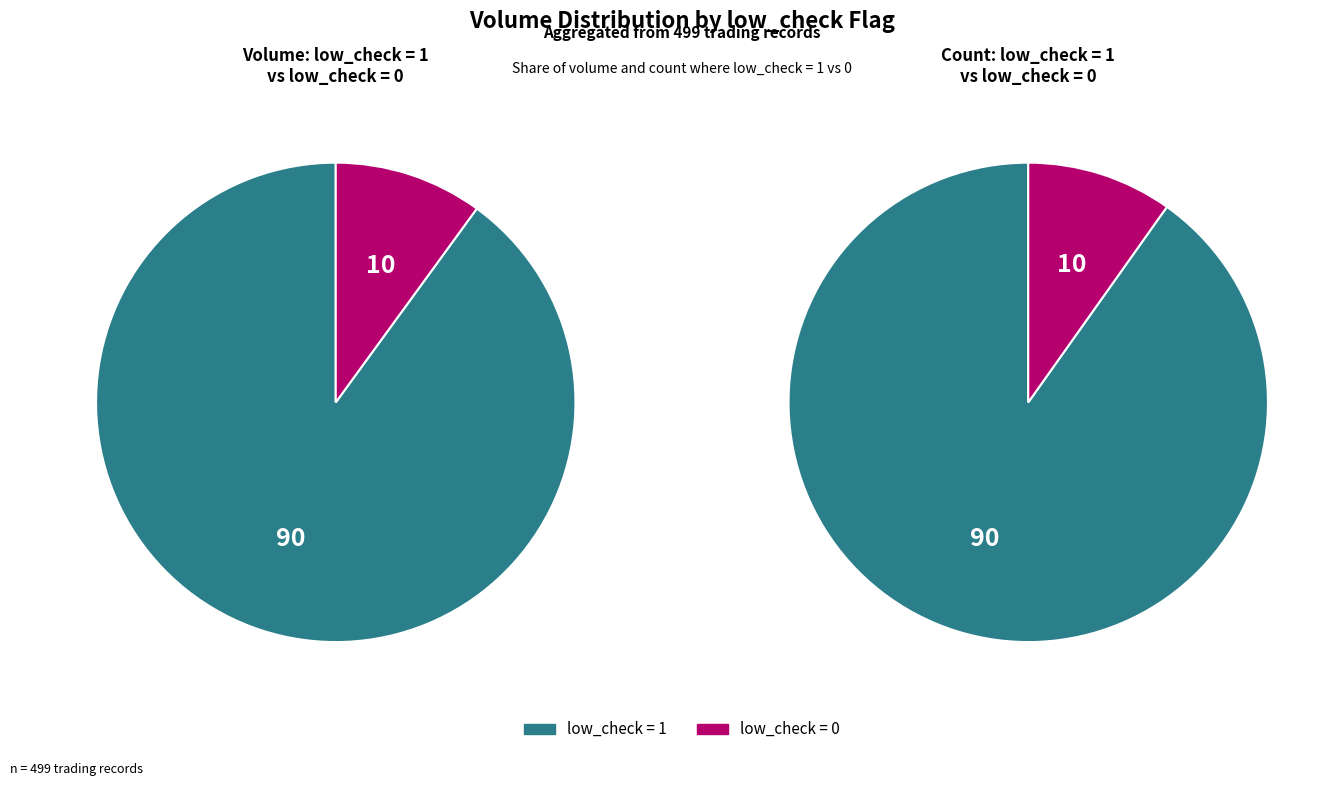

Rank the series at 6 from highest to lowest value.

low_check=1 (volume), low_check=0 (volume)